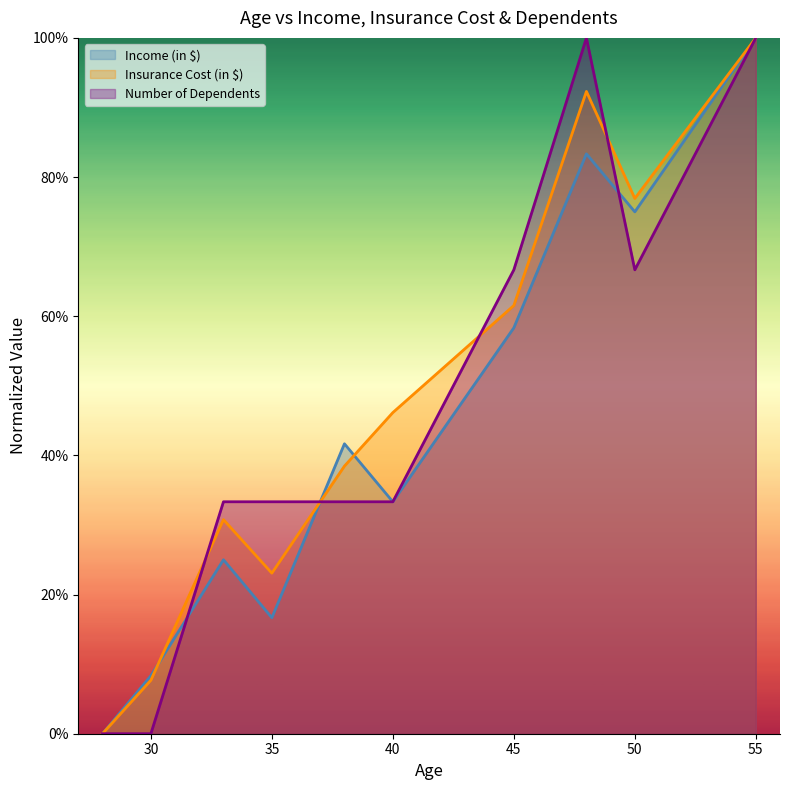

Count the number of data series in this chart.

3